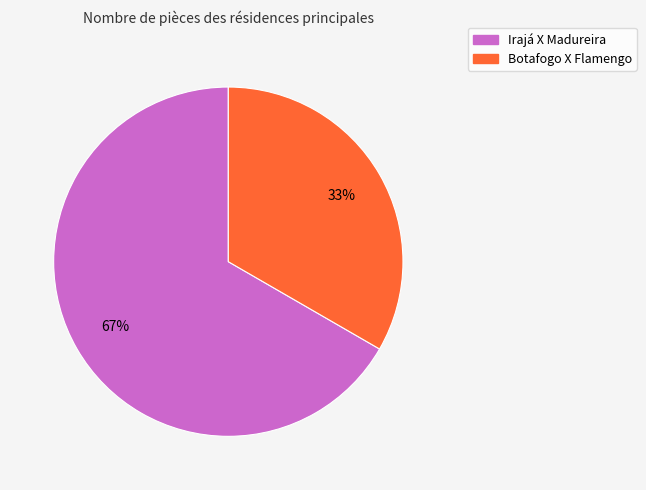

Which slice is the largest?

Irajá X Madureira